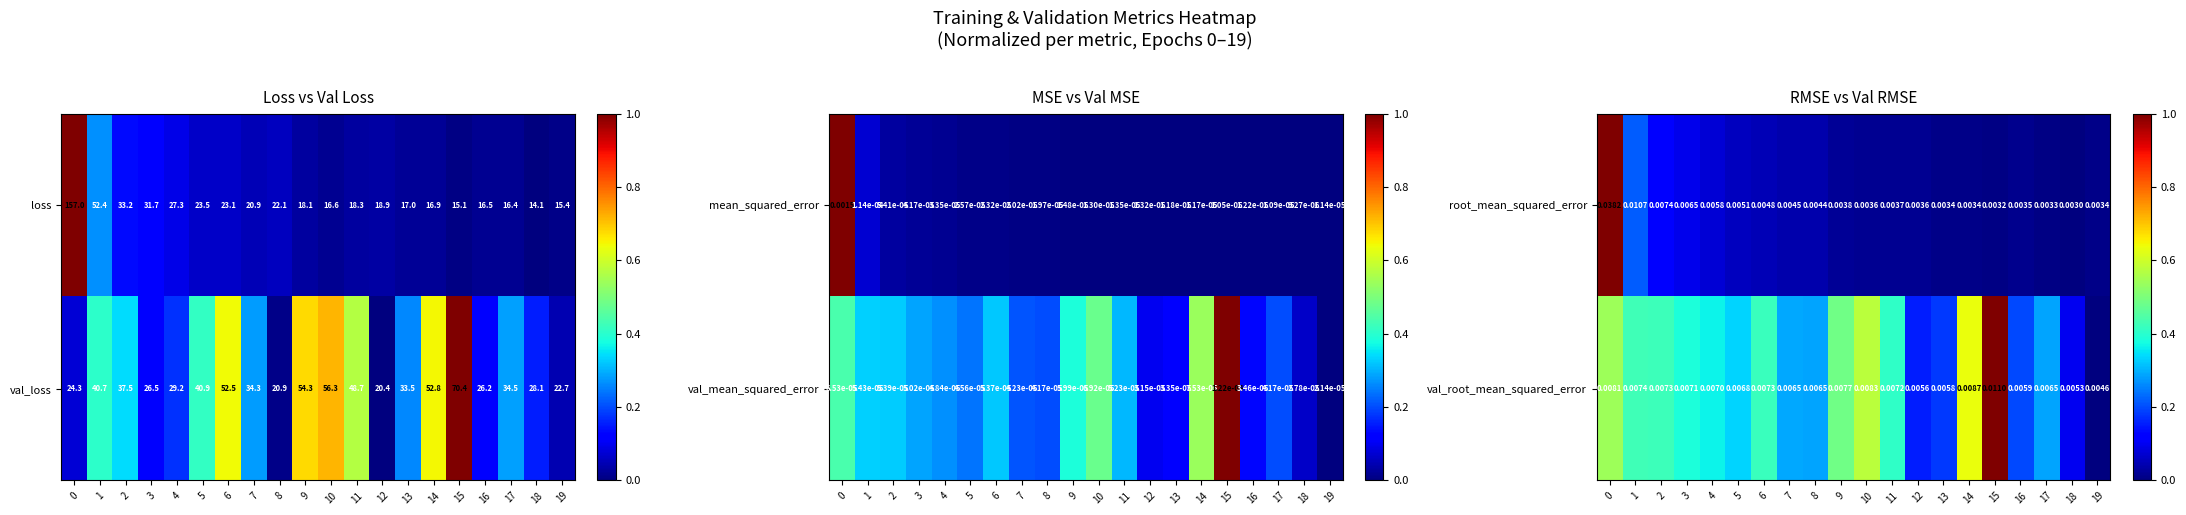

Is the value of root_mean_squared_error at 19 greater than the value of val_root_mean_squared_error at 2?

No